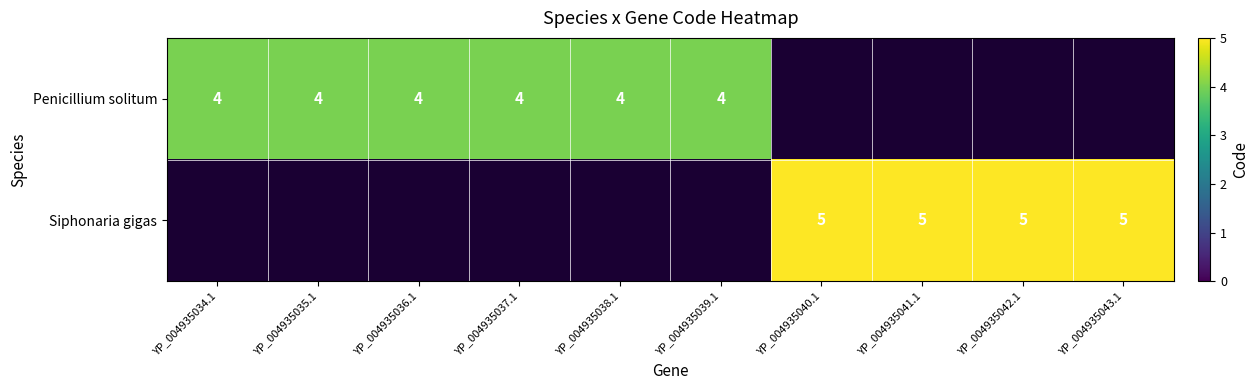

The value of Penicillium solitum at YP_004935037.1 is 6. True or false?

False